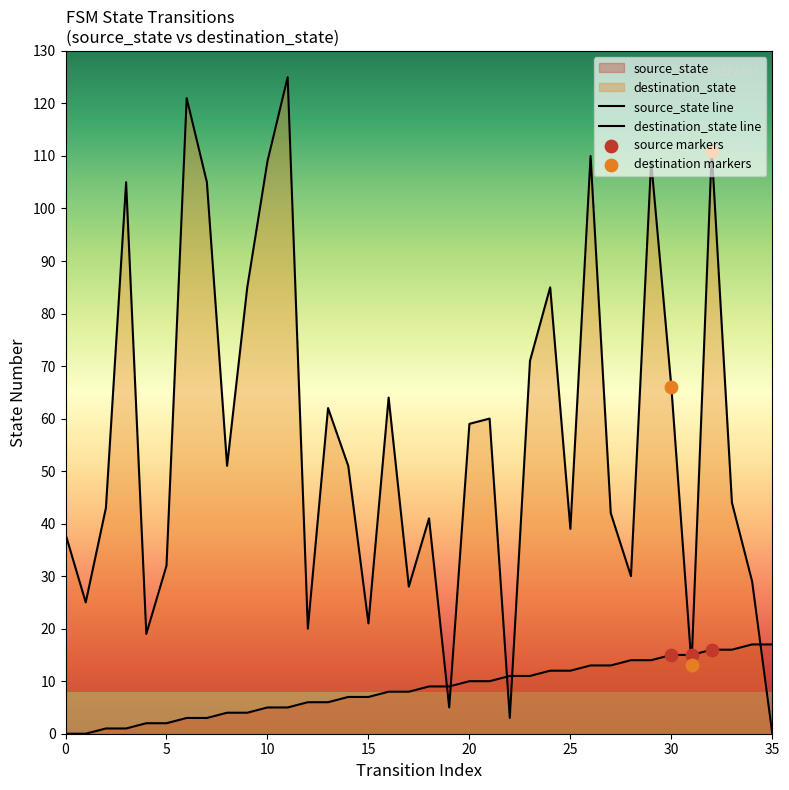

Which series contains the highest Y value?

destination_state